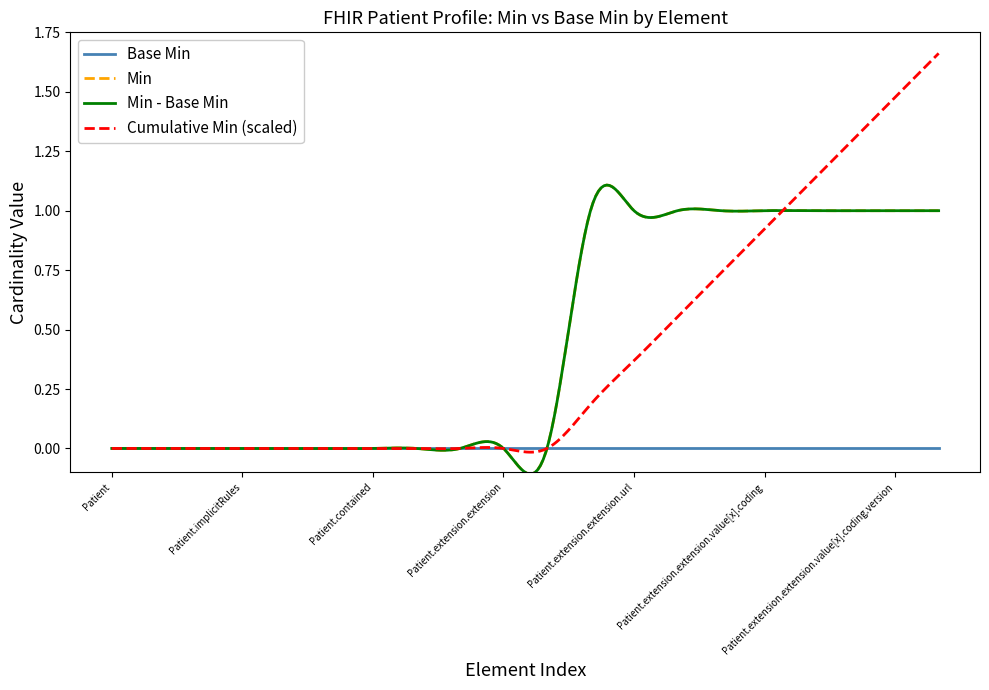

True or false: Base Min and Min intersect in this chart.

False